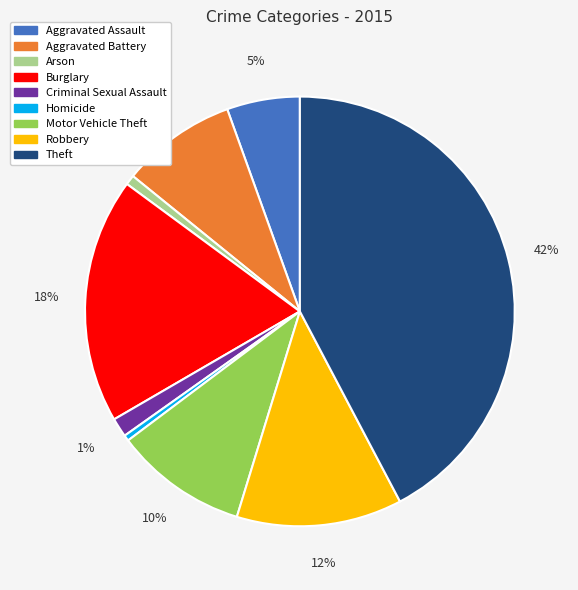

The Robbery slice represents 12% of the pie. True or false?

True